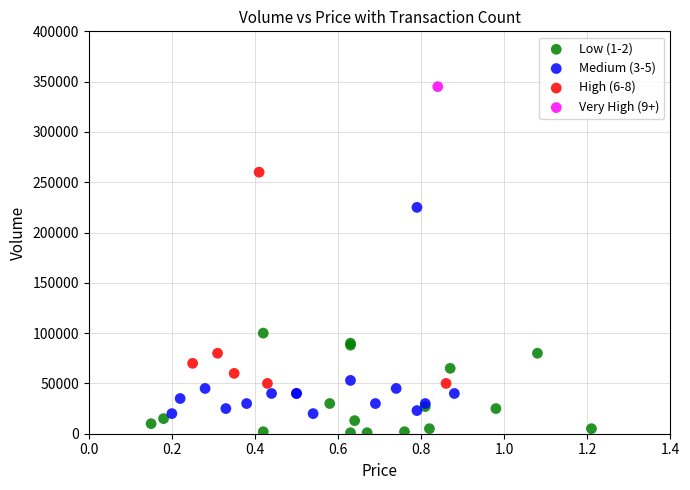

What are all the series names shown in the legend?

Low (1-2), Medium (3-5), High (6-8), Very High (9+)